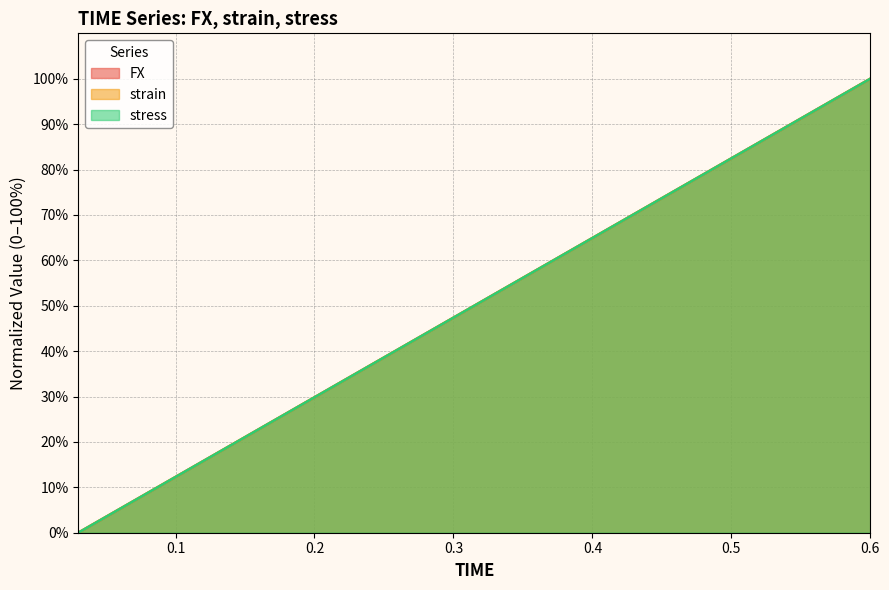

Reading right to left, what are all the values shown in this chart?

FX: 100.0	94.7	89.5	84.2	78.9	73.7	68.4	63.2	57.9	52.6	47.4	42.1	36.8	31.6	26.3	21.1	15.8	10.5	5.3	0.0
strain: 100.0	94.7	89.5	84.2	78.9	73.7	68.4	63.2	57.9	52.6	47.4	42.1	36.8	31.6	26.3	21.1	15.8	10.5	5.3	0.0
stress: 100.0	94.7	89.5	84.2	78.9	73.7	68.4	63.2	57.9	52.6	47.4	42.1	36.8	31.6	26.3	21.1	15.8	10.5	5.3	0.0